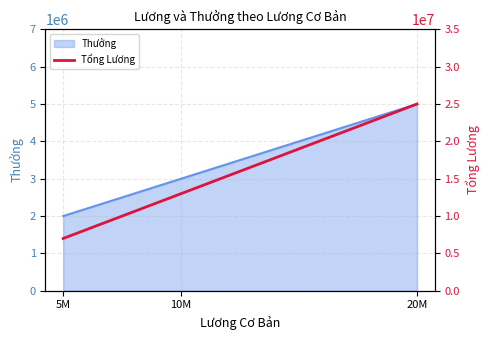

The chart shows a value of 7000000 at 5M. True or false?

True